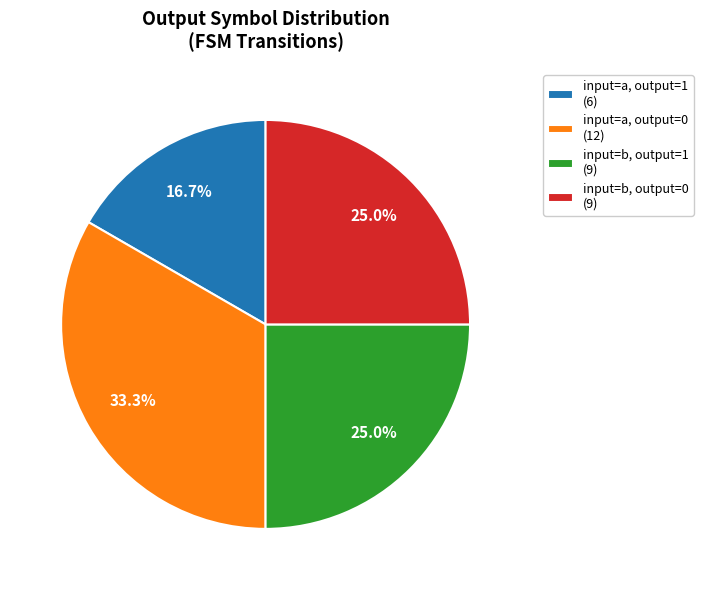

Which category has the smallest portion of the pie?

input=a, output=1 (6)